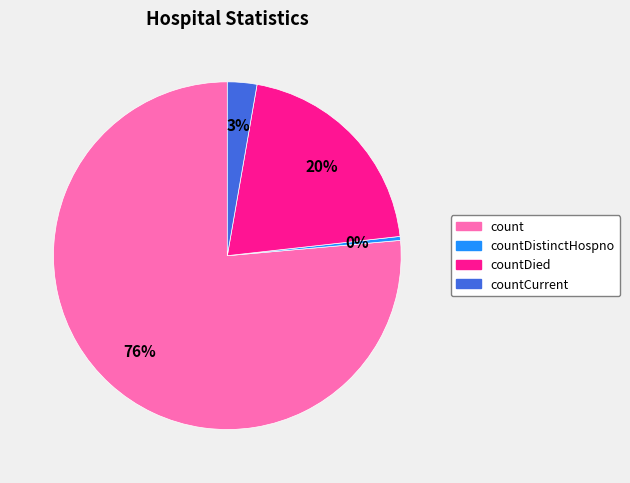

Does any single category account for the majority?

Yes